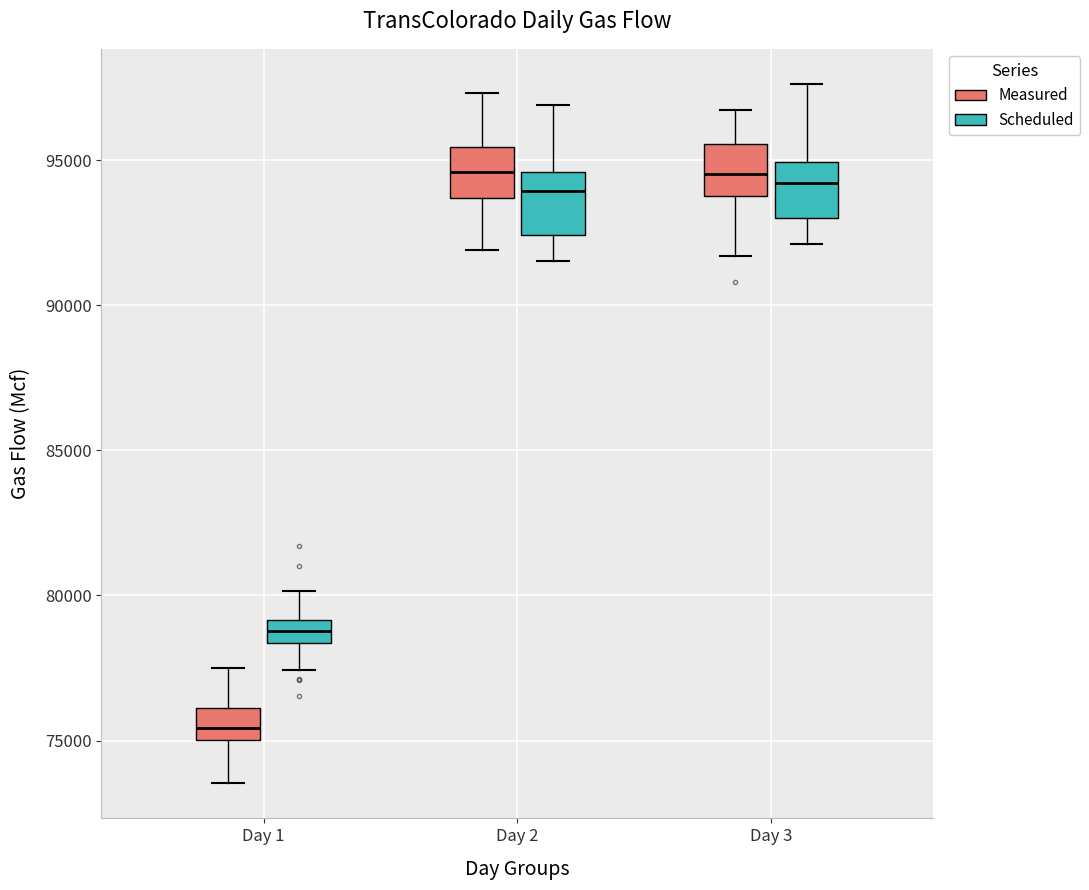

Which box's median line is the lowest?

Day 1 (Measured)